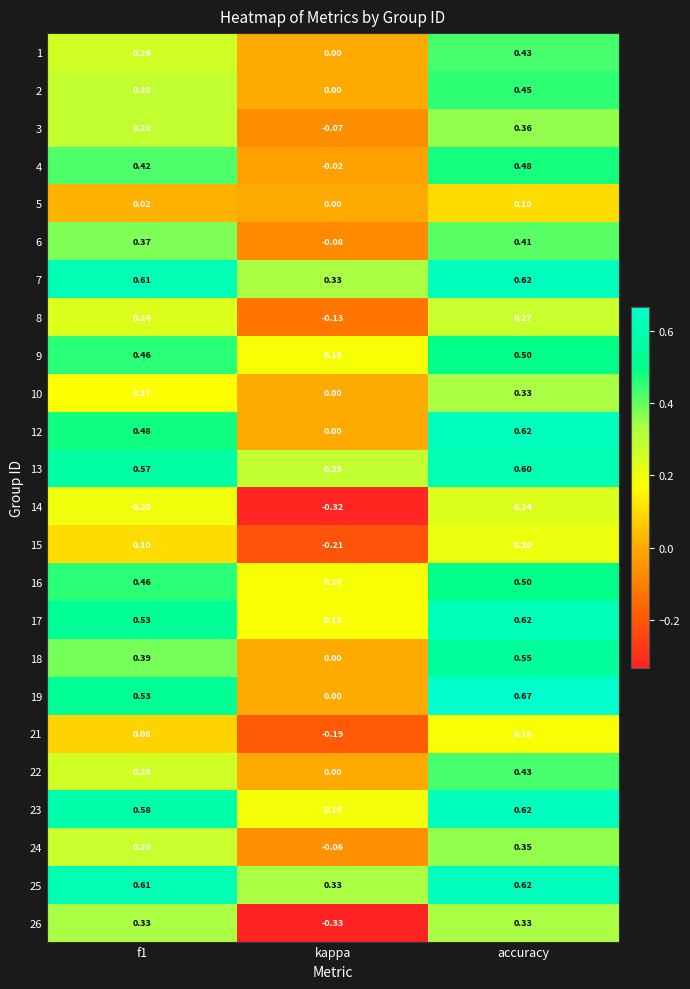

Where is 23 nearest to the value 0?

kappa